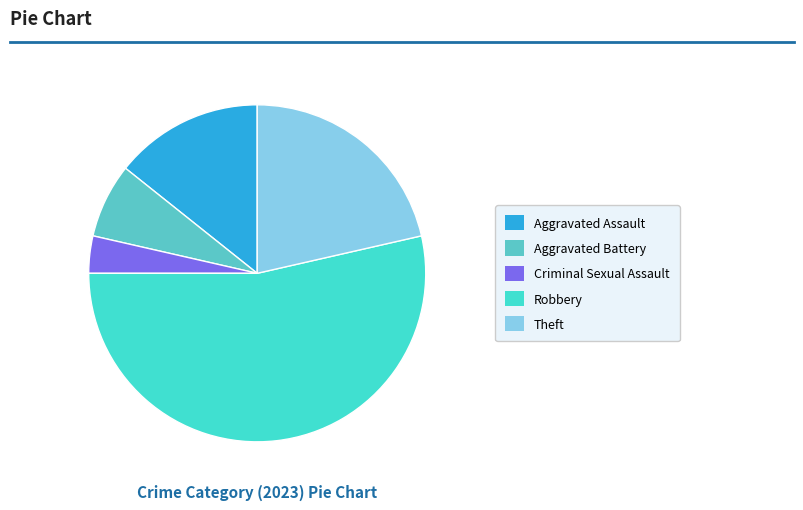

Which slice is the smallest?

Criminal Sexual Assault